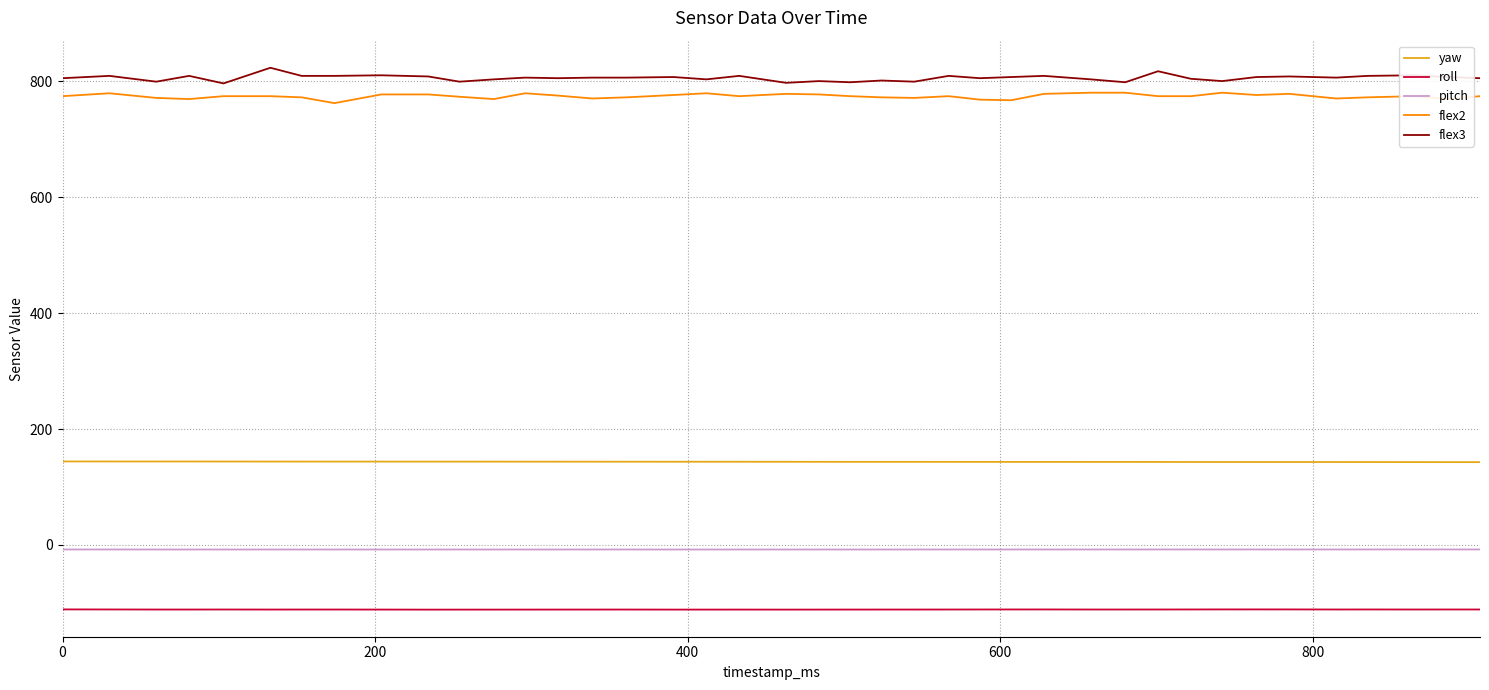

Rank the series by their maximum value, from highest to lowest.

flex3, flex2, yaw, pitch, roll